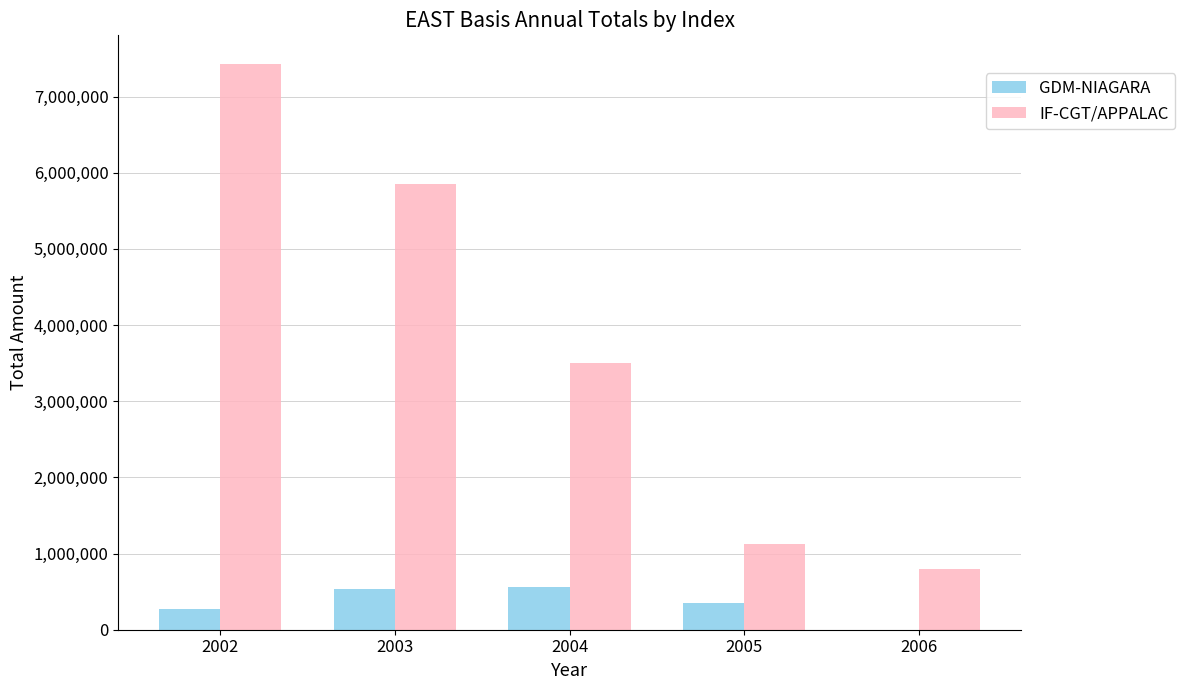

How many series are shown in this chart?

2